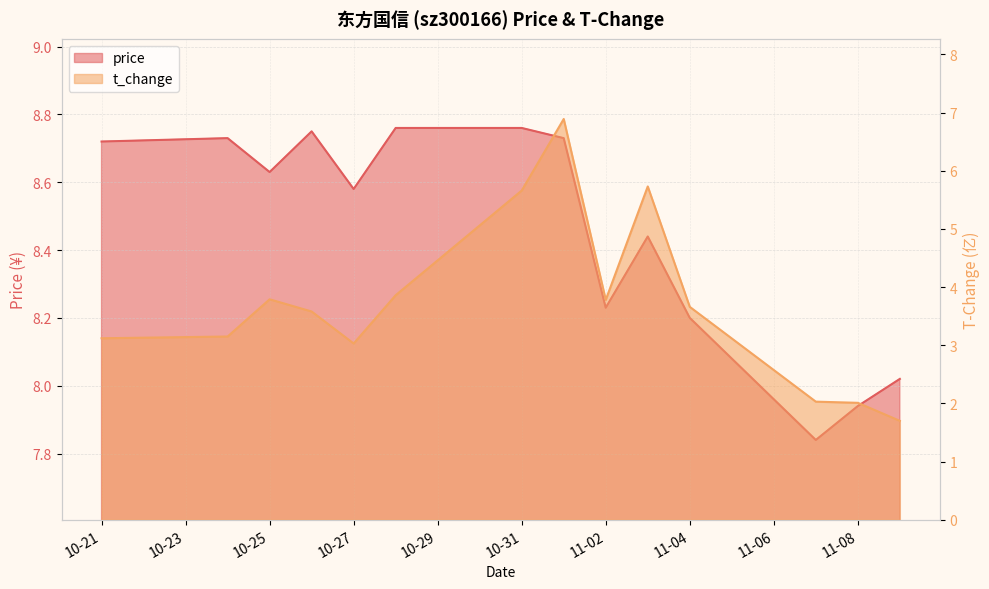

Which series has the largest range (max minus min)?

t_change